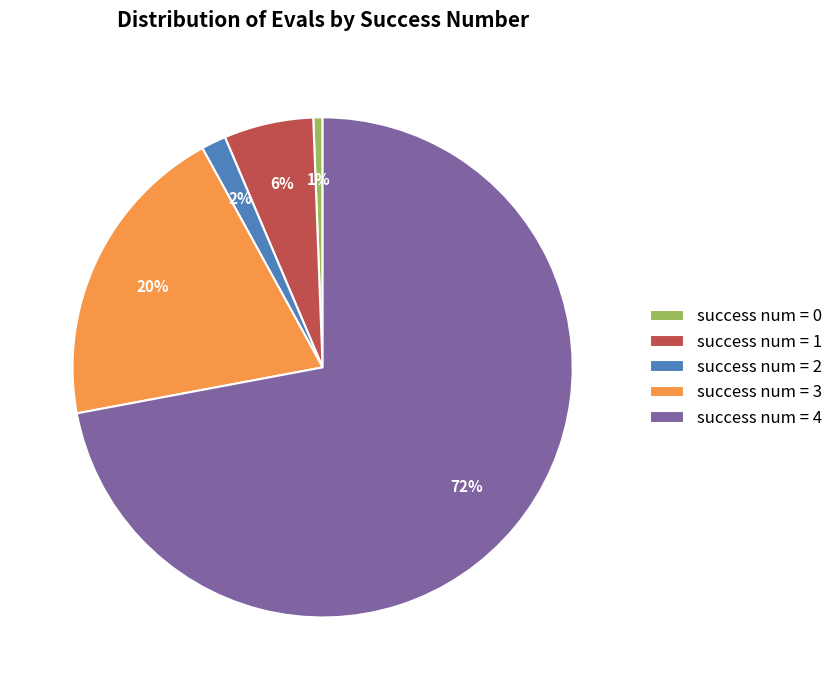

Is there a majority slice in this chart?

Yes